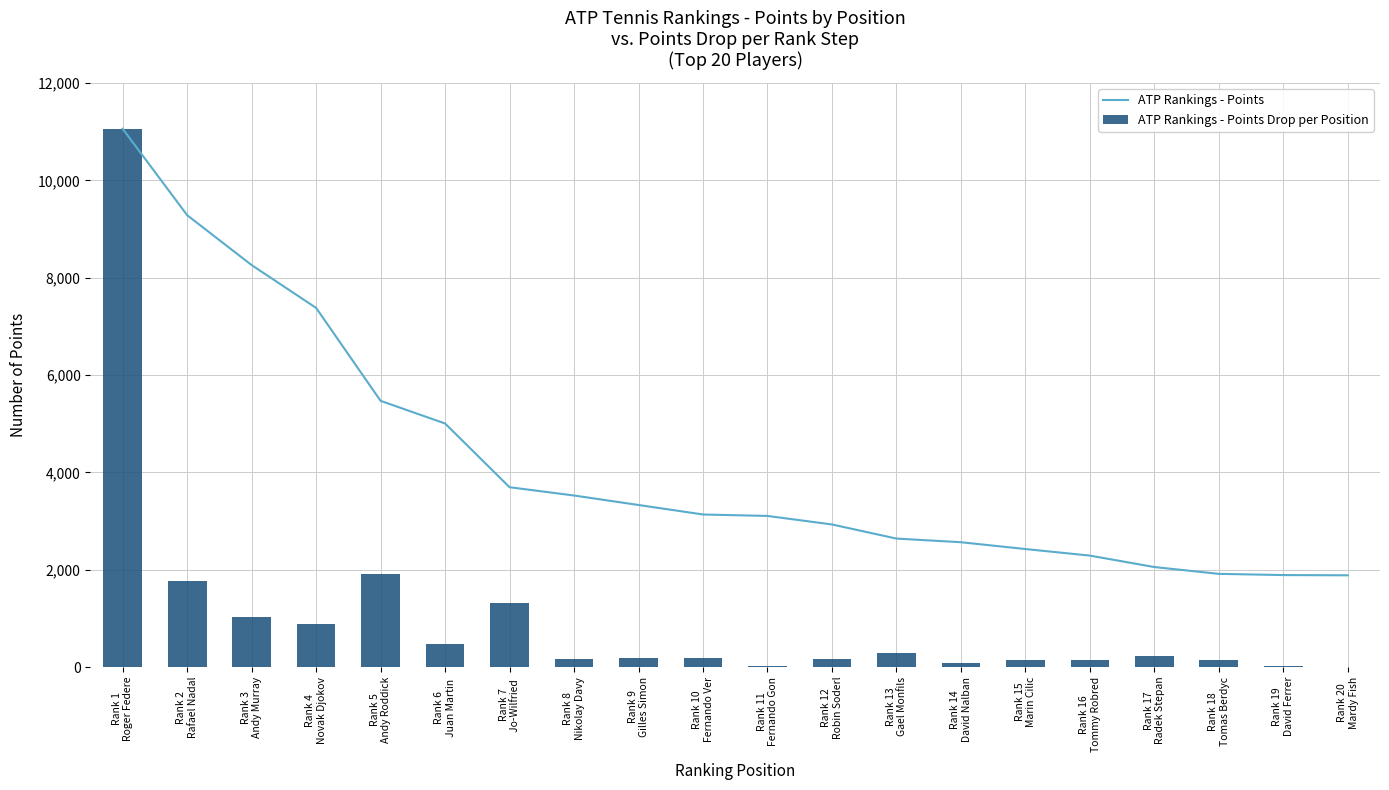

What is the value of the ATP Rankings - Points bar at the 4th from the left?

7380